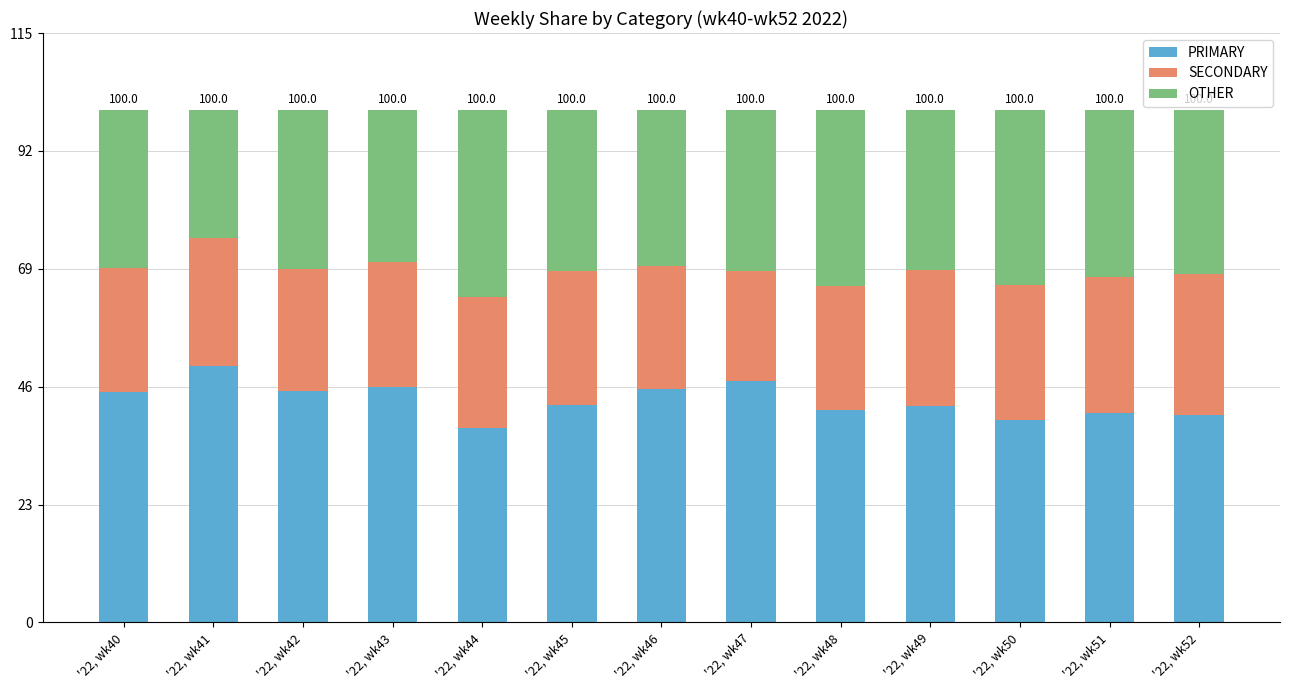

Read the PRIMARY value at '22, wk50.

39.5